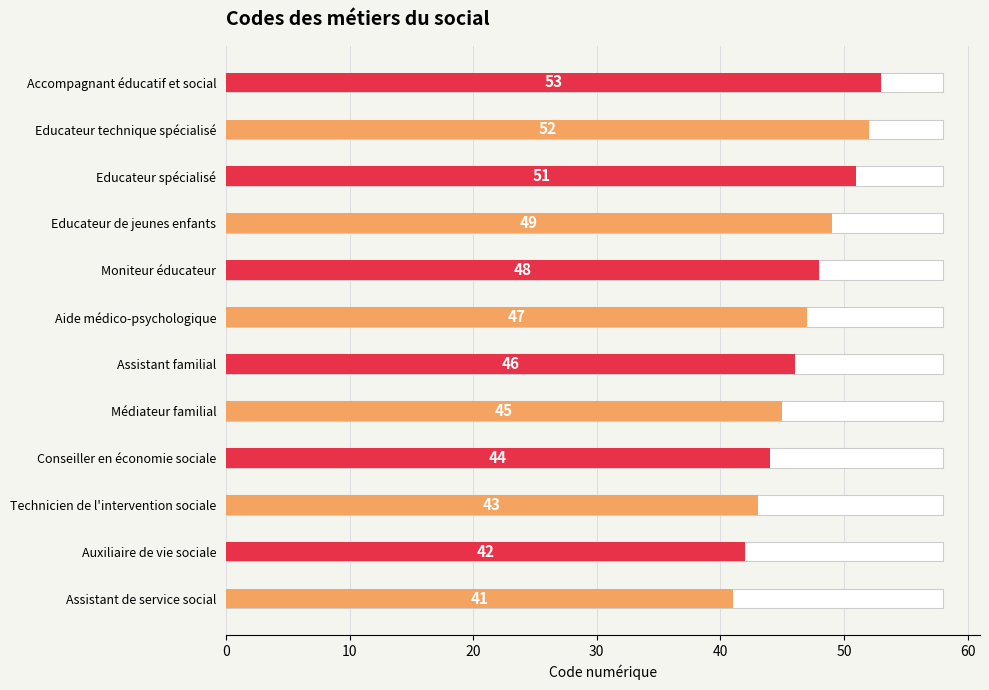

Count the number of data series in this chart.

1